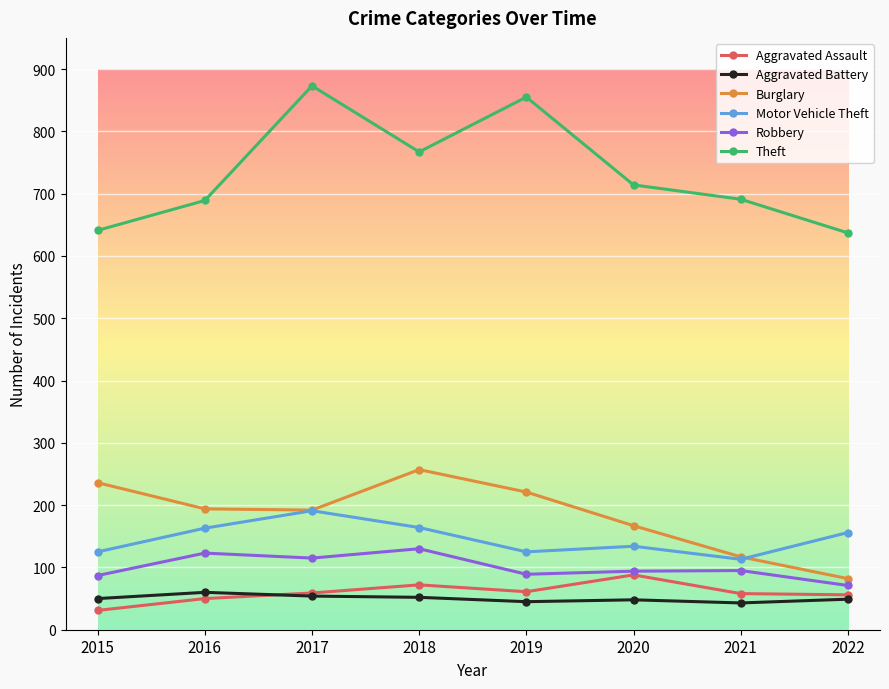

Which series has the widest spread of values?

Theft